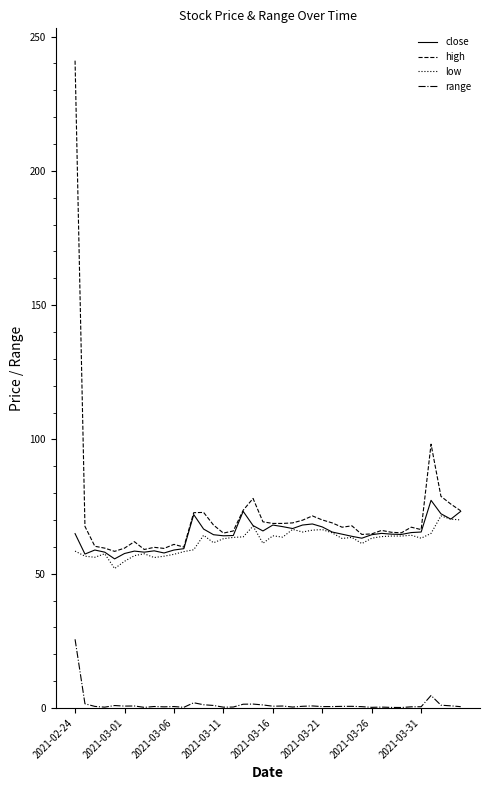

What is the highest value of the low series?

71.5